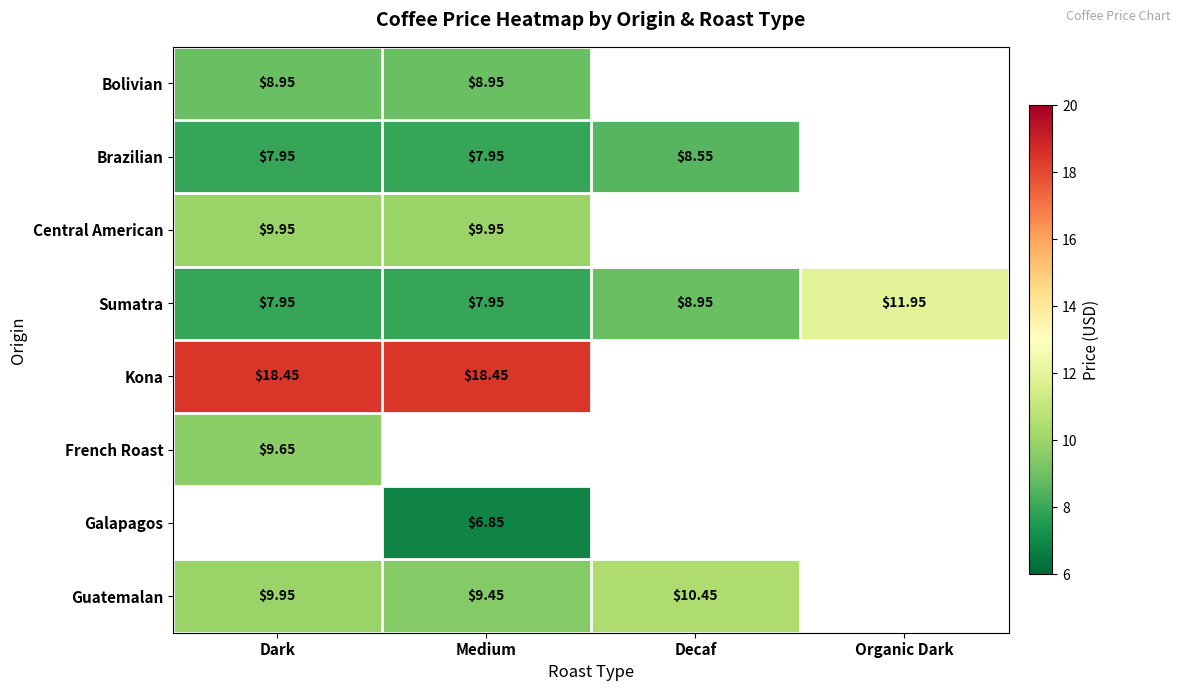

At which label does French Roast reach its minimum?

Dark